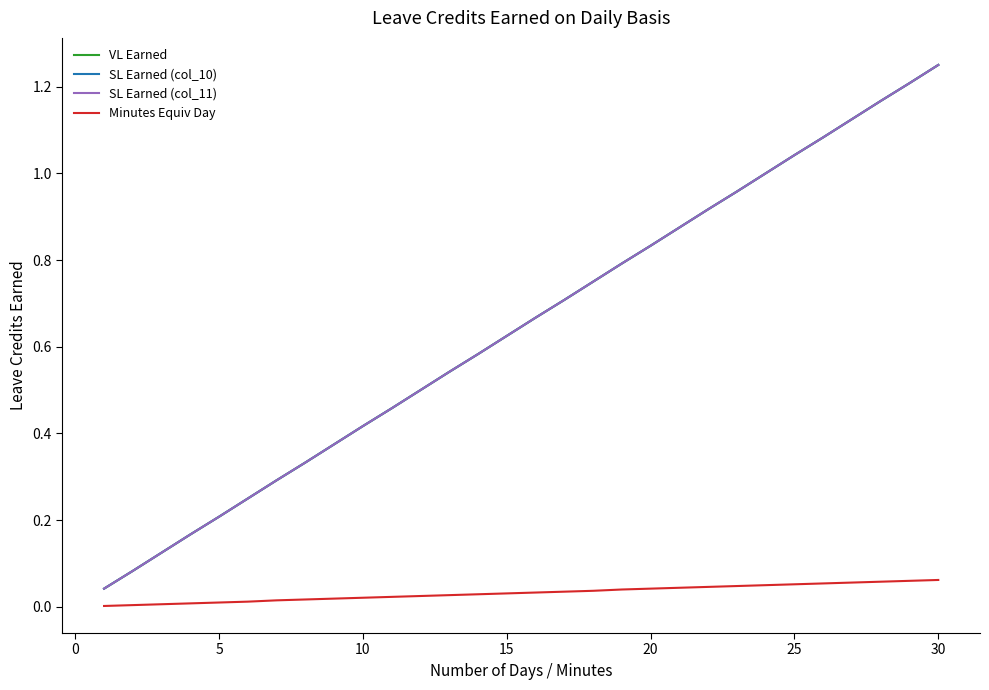

Does the chart have visible grid lines?

No